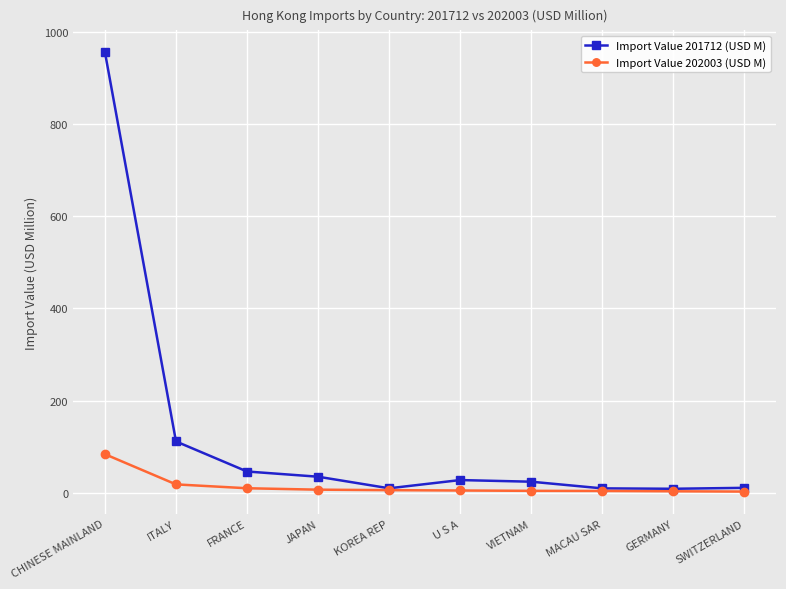

Is the value of Import Value 202003 (USD M) at SWITZERLAND greater than the value of Import Value 201712 (USD M) at CHINESE MAINLAND?

No